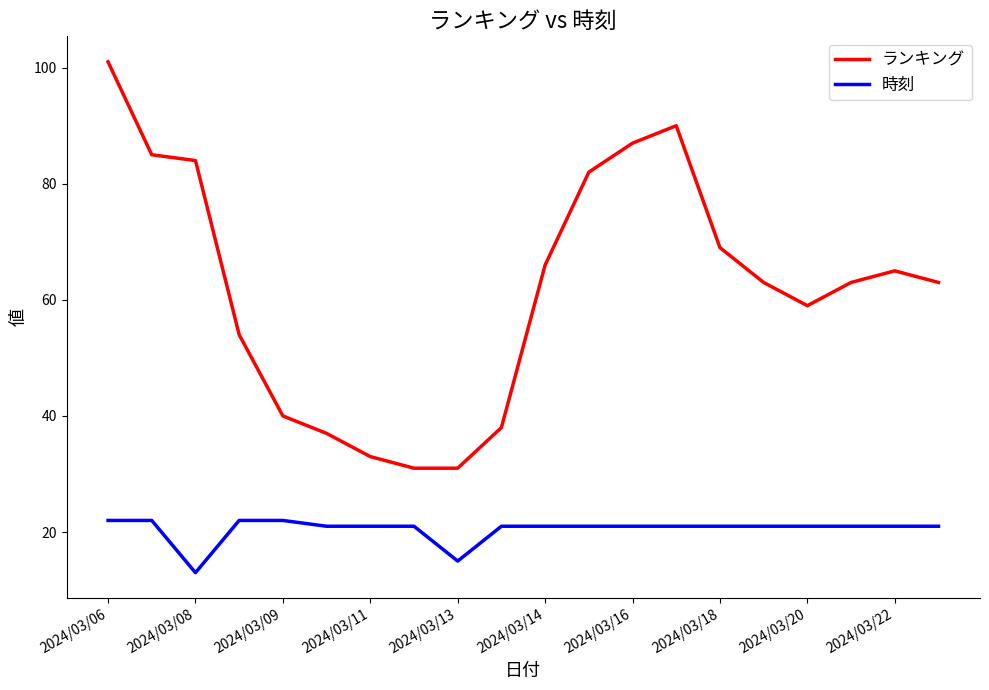

Which series has the widest spread of values?

ランキング